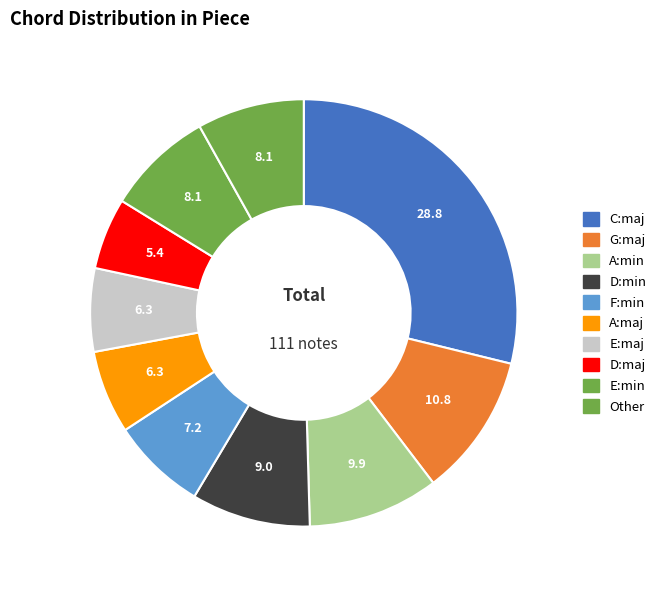

What portion of the pie excludes Other?

91.9%